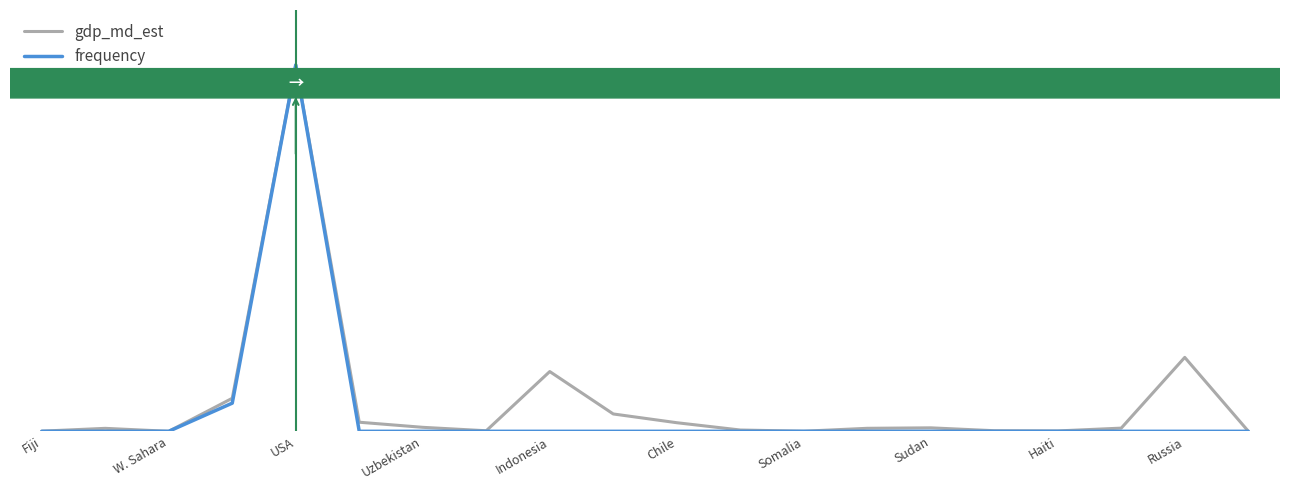

Reading left to right, list all the values displayed in this chart.

gdp_md_est: 8374.0	150600.0	906.5	1674000.0	18560000.0	460700.0	202300.0	28020.0	3028000.0	879400.0	436100.0	66010.0	4719.0	152700.0	176300.0	30590.0	19340.0	161900.0	3745000.0	9066.0
frequency: 0.0	0.0	0.0	1427692.3	18560000.0	0.0	0.0	0.0	0.0	0.0	0.0	0.0	0.0	0.0	0.0	0.0	0.0	0.0	0.0	0.0